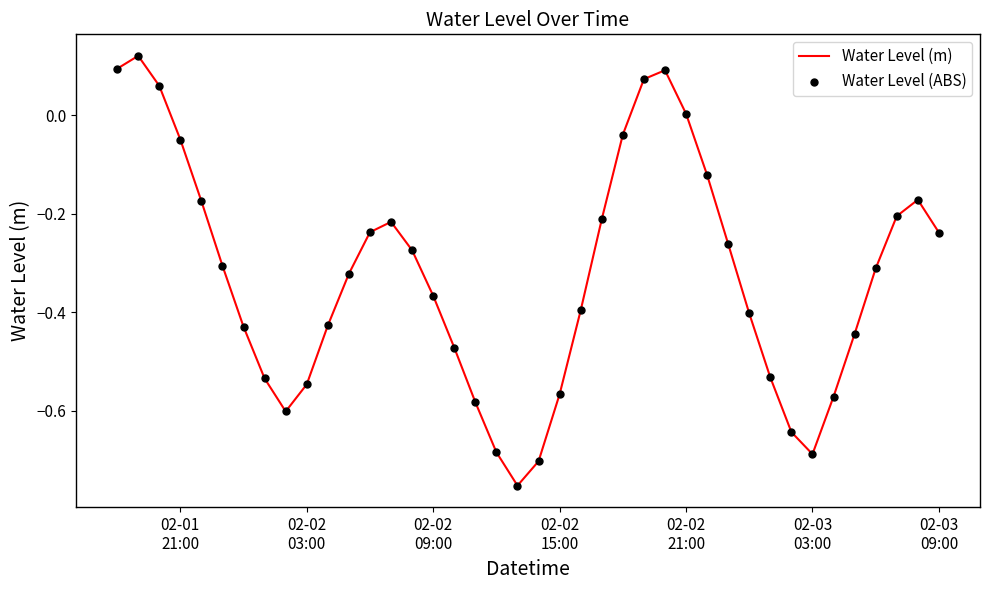

Does the chart have visible grid lines?

No